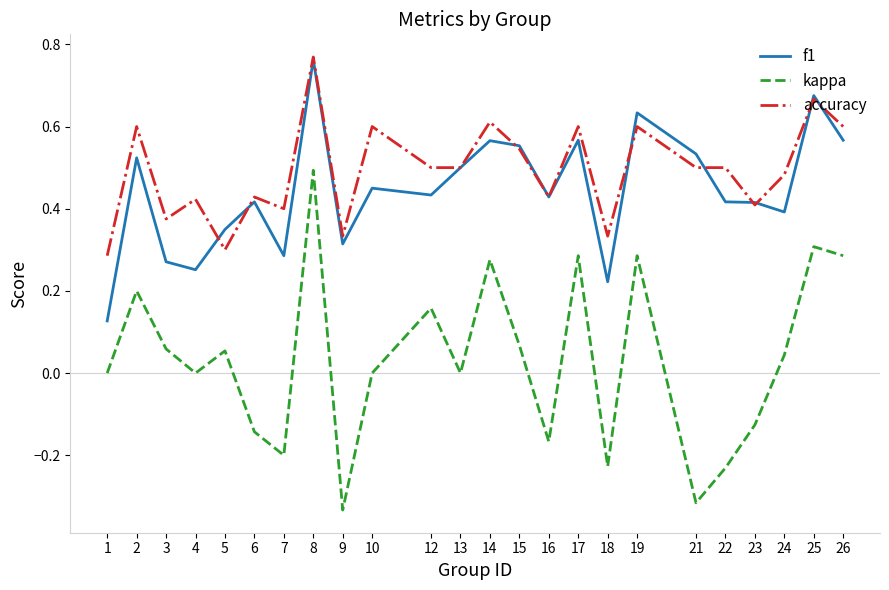

At which category is the sum across all series the highest?

8